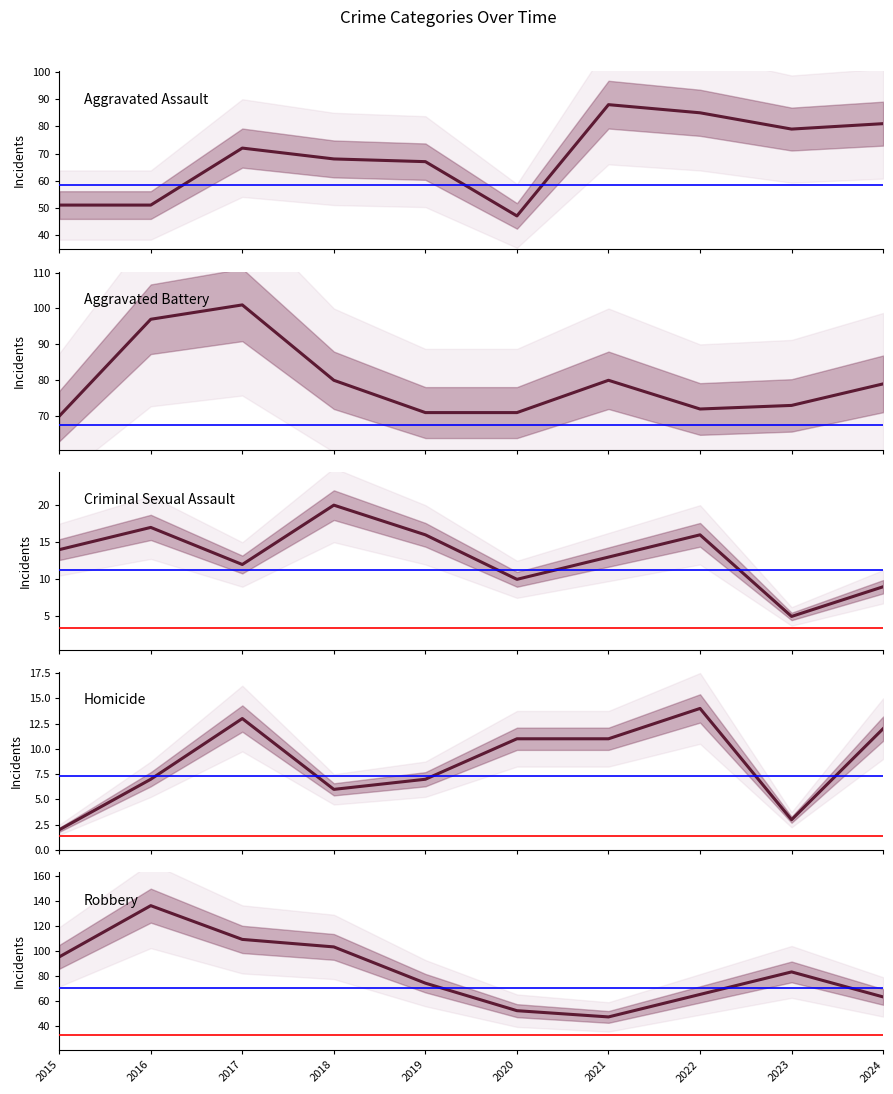

Where is the first local maximum for Robbery?

2016